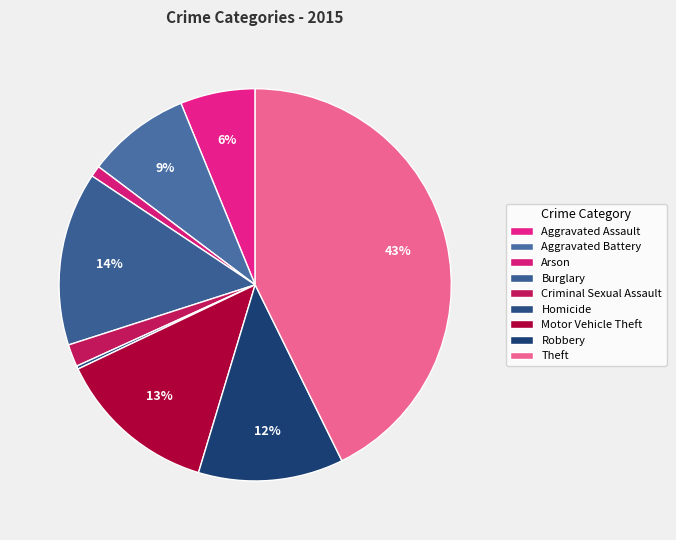

To the nearest percent, what is the difference between the largest and smallest slice percentages?

42%